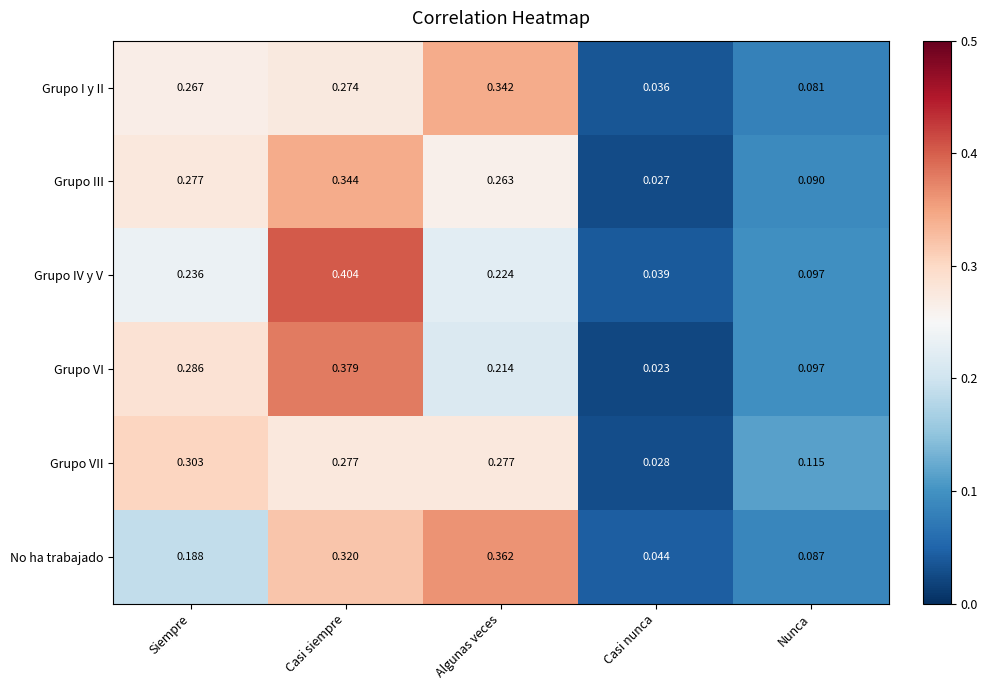

Which category has the lowest value in the Grupo III series?

Casi nunca